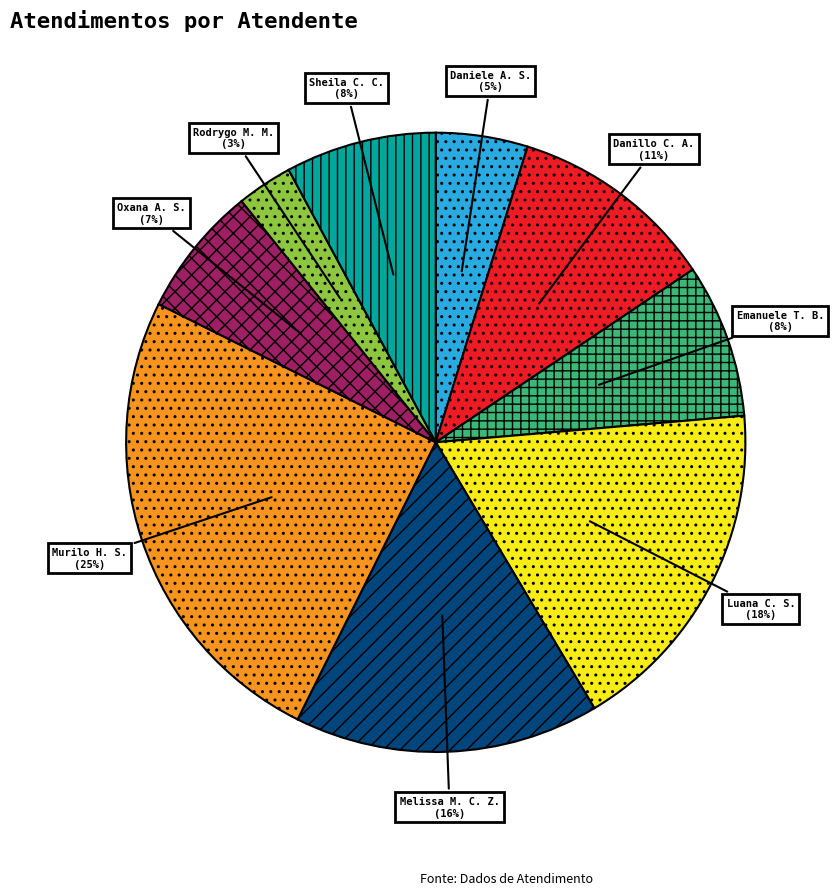

How many segments does this pie chart have?

9